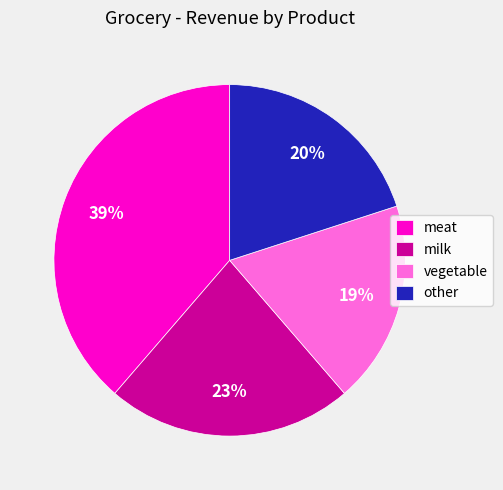

Is the sum of vegetable and milk greater than half?

No